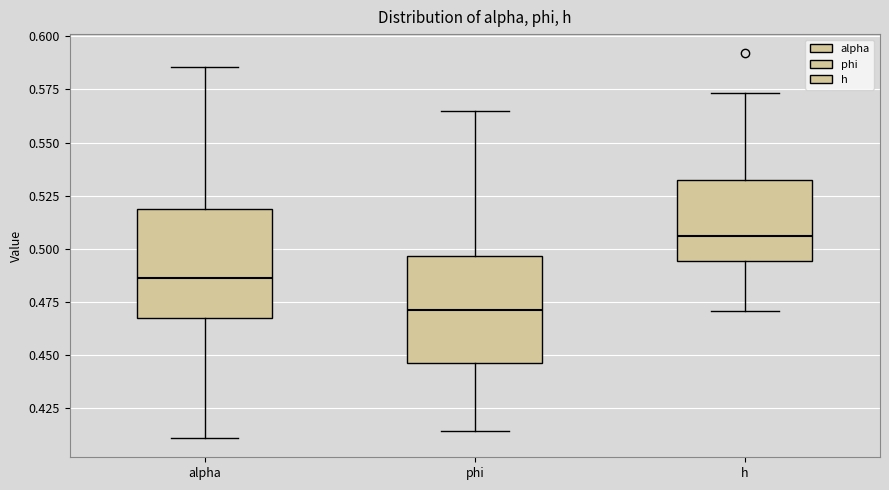

Which box has the highest median line?

h